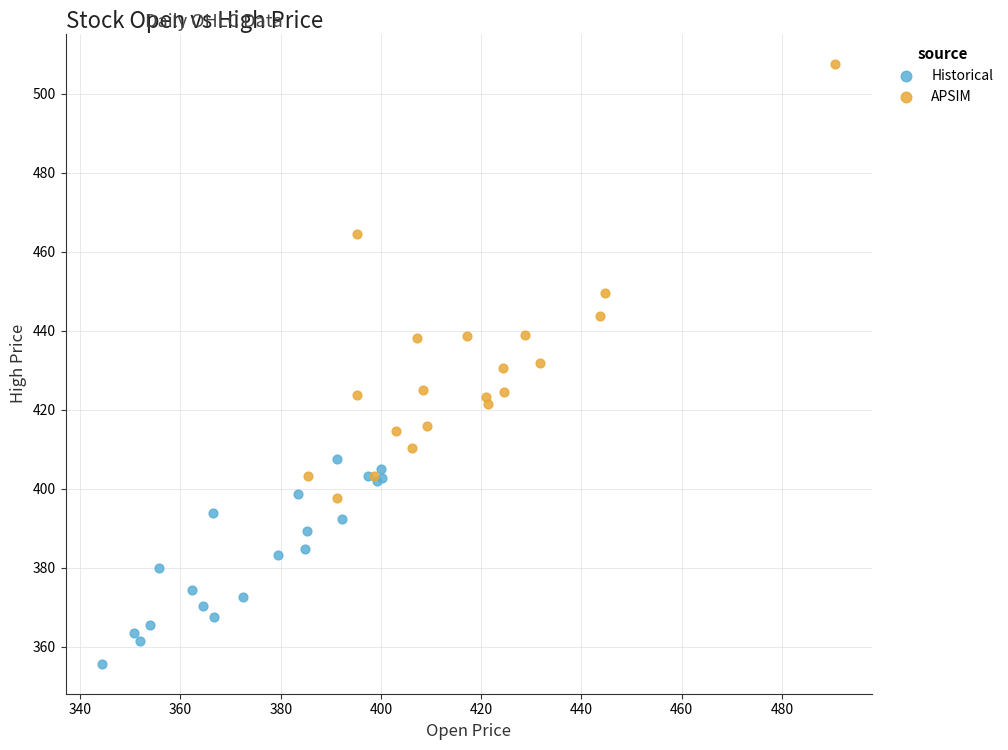

Which series contains the lowest Y value?

Historical